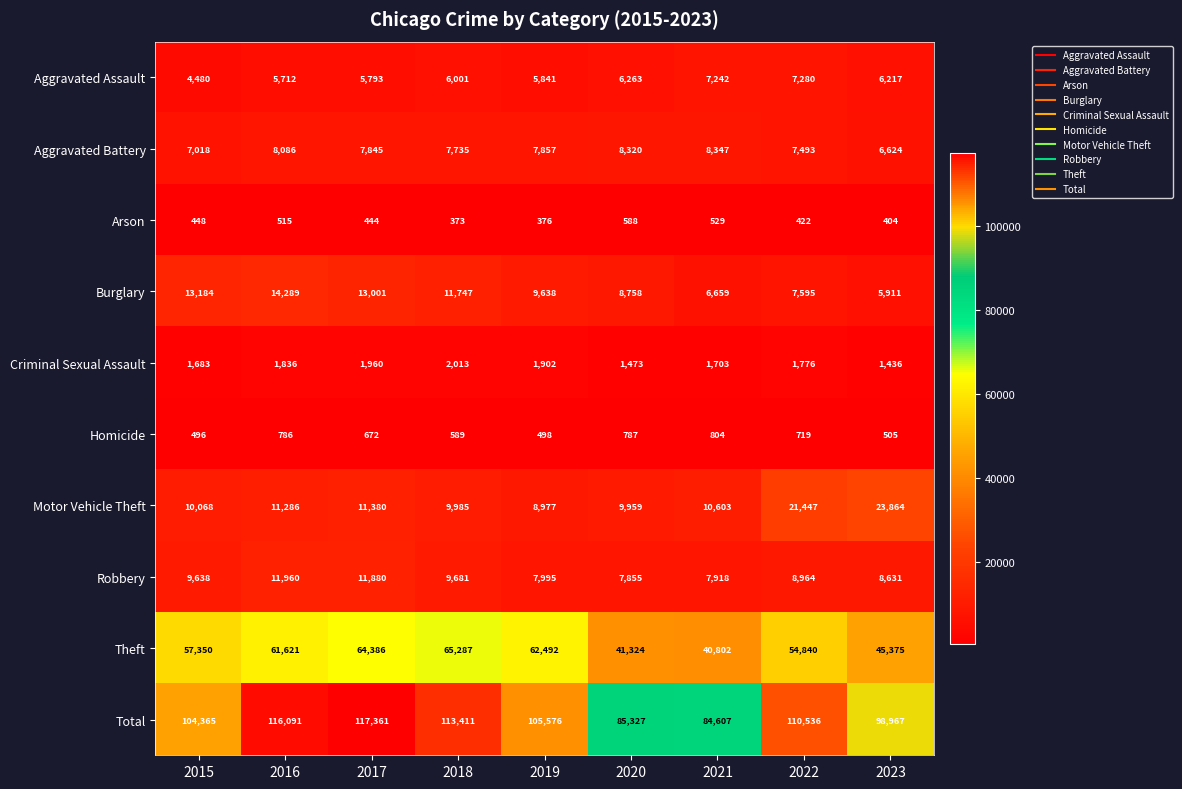

What is the sum of the Aggravated Assault values at 2016 and 2021?

12954